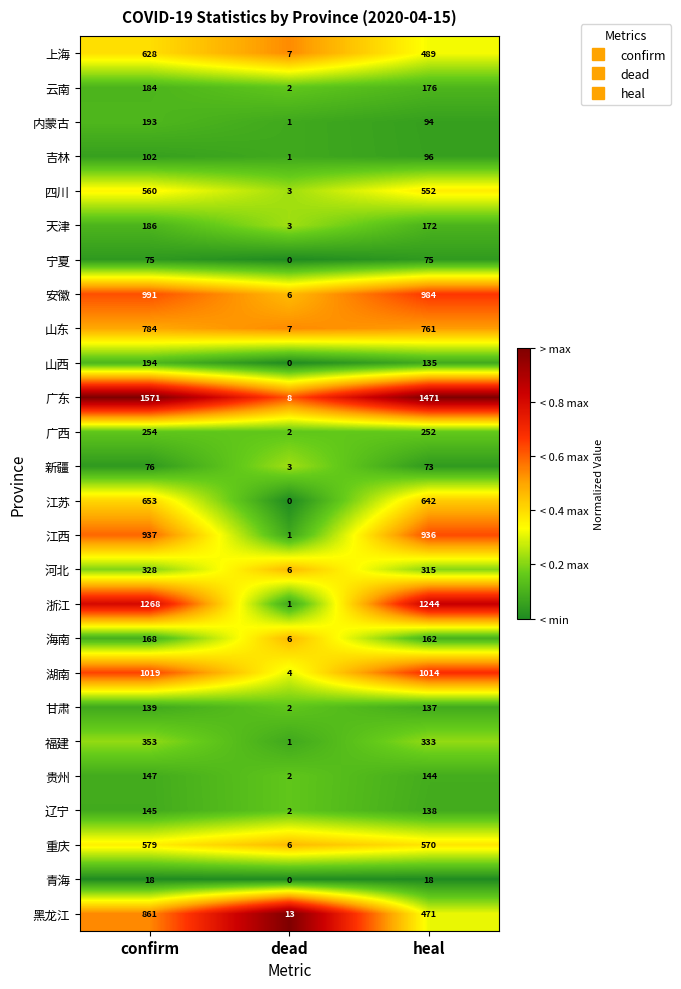

What is the difference between the maximum and minimum values in the 浙江 series?

1267